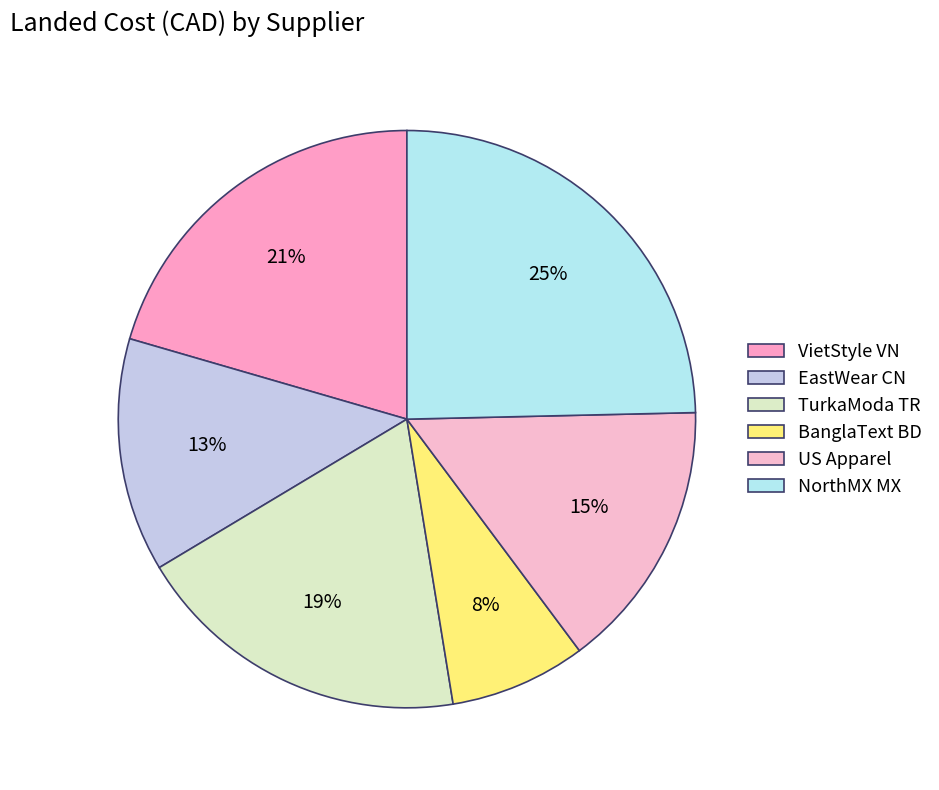

How many segments does this pie chart have?

6